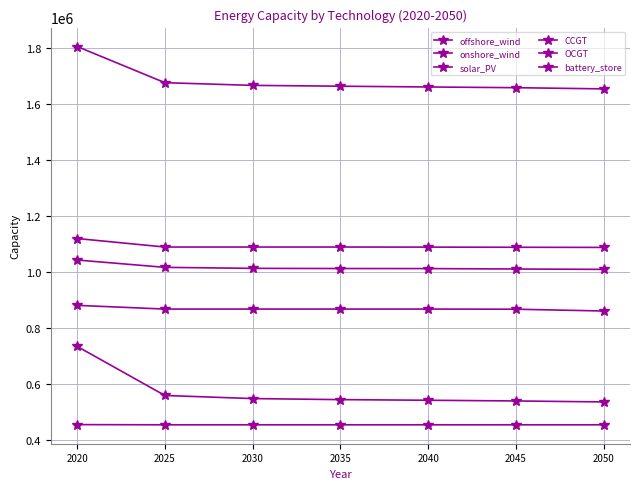

At which category is the sum across all series the highest?

2020